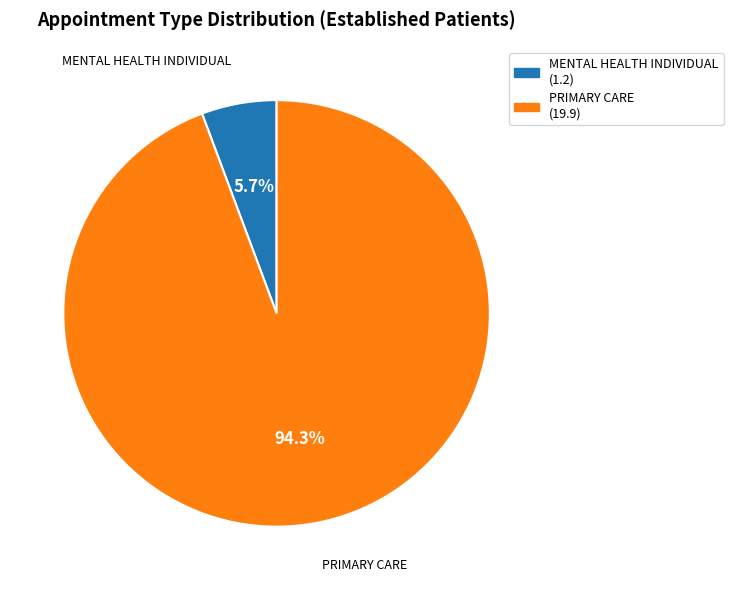

What portion of the pie excludes MENTAL HEALTH INDIVIDUAL?

94.3%